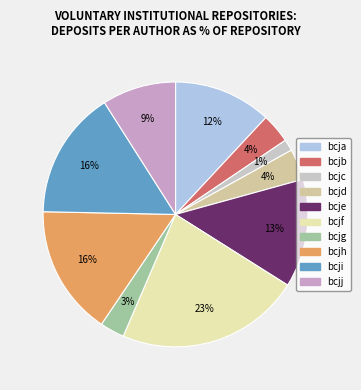

What percentage do bcje and bcjb together represent?

16.8%